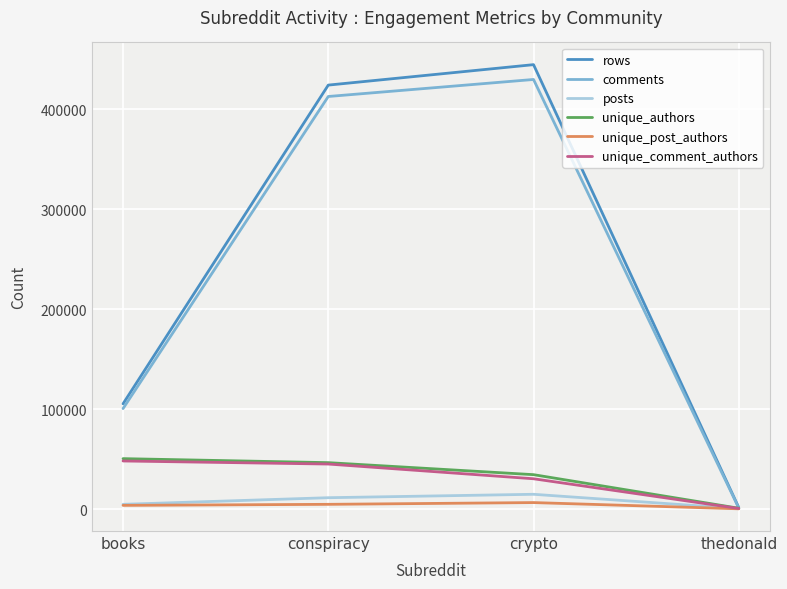

List the labels in order of rows value, largest first.

crypto, conspiracy, books, thedonald